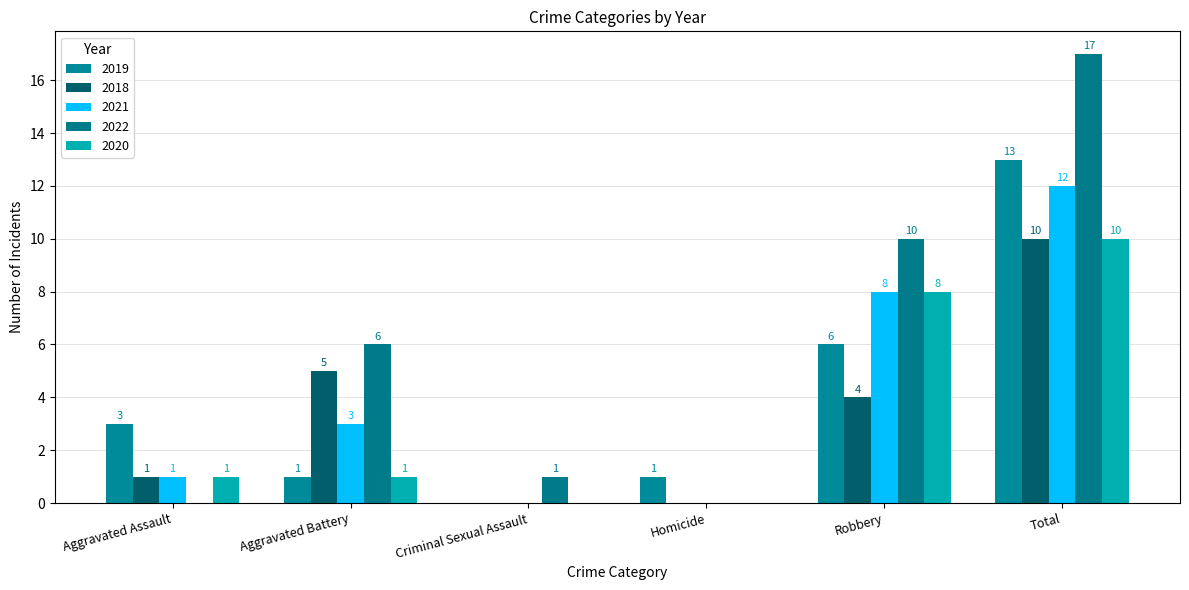

The value of 2020 at Criminal Sexual Assault is 5. True or false?

False